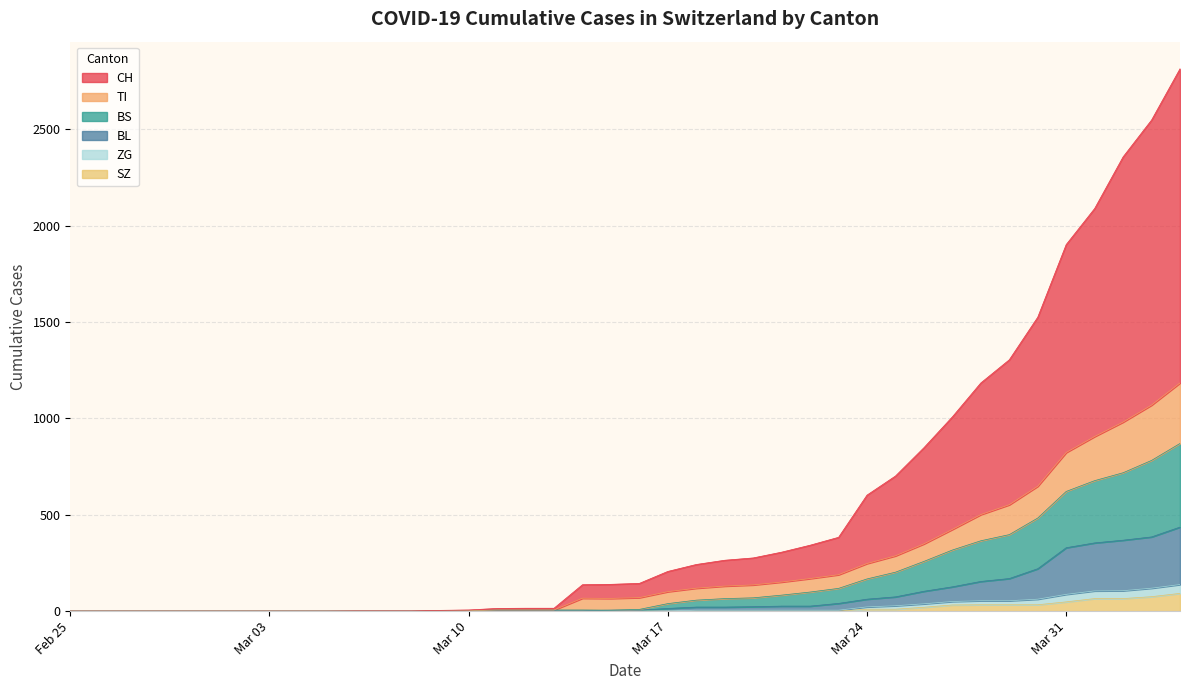

Which series has the largest total across all categories?

CH